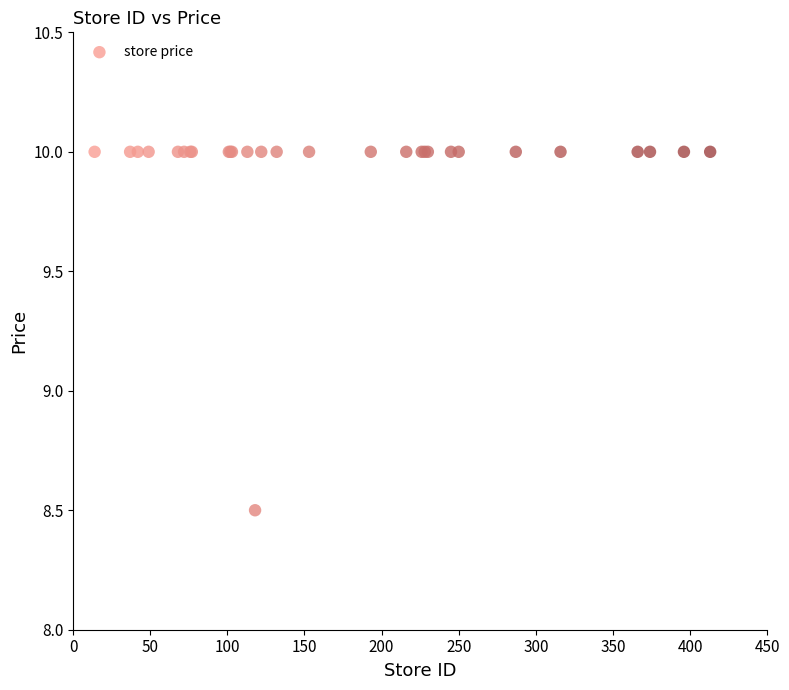

What Y value in the scatter plot is closest to 9?

8.5